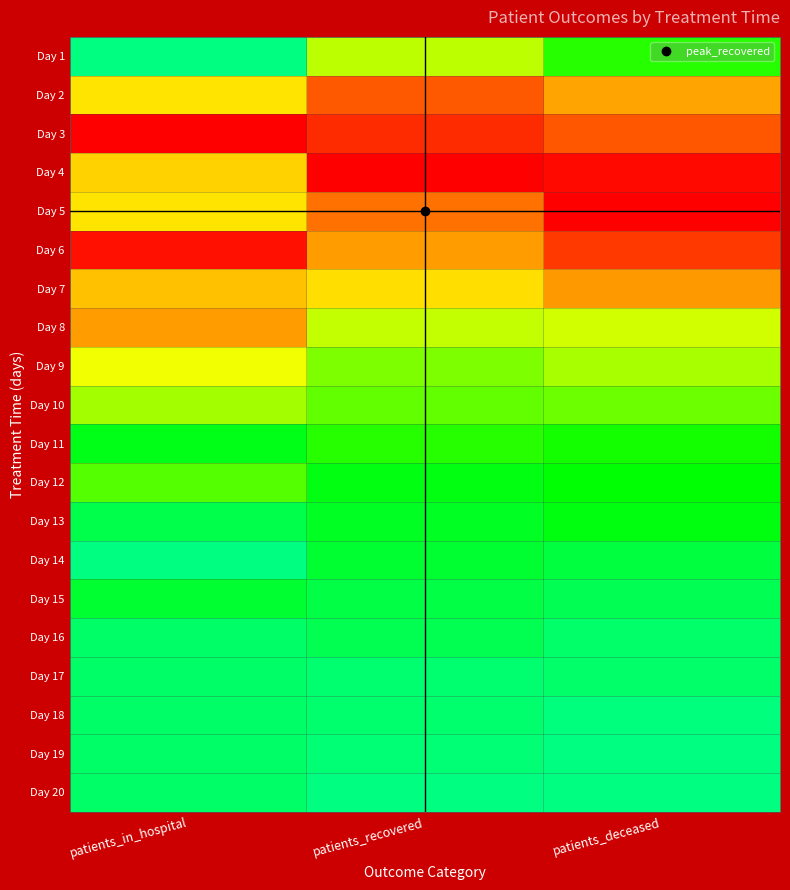

Reading left to right, what are all the values shown in this chart?

Day 1: patients_in_hospital=0.0	patients_recovered=0.4	patients_deceased=0.2
Day 2: patients_in_hospital=0.6	patients_recovered=0.8	patients_deceased=0.7
Day 3: patients_in_hospital=1.0	patients_recovered=0.9	patients_deceased=0.8
Day 4: patients_in_hospital=0.6	patients_recovered=1.0	patients_deceased=1.0
Day 5: patients_in_hospital=0.6	patients_recovered=0.8	patients_deceased=1.0
Day 6: patients_in_hospital=1.0	patients_recovered=0.7	patients_deceased=0.9
Day 7: patients_in_hospital=0.6	patients_recovered=0.6	patients_deceased=0.7
Day 8: patients_in_hospital=0.7	patients_recovered=0.4	patients_deceased=0.4
Day 9: patients_in_hospital=0.5	patients_recovered=0.3	patients_deceased=0.4
Day 10: patients_in_hospital=0.4	patients_recovered=0.3	patients_deceased=0.3
Day 11: patients_in_hospital=0.1	patients_recovered=0.2	patients_deceased=0.2
Day 12: patients_in_hospital=0.3	patients_recovered=0.1	patients_deceased=0.2
Day 13: patients_in_hospital=0.1	patients_recovered=0.1	patients_deceased=0.1
Day 14: patients_in_hospital=0.0	patients_recovered=0.1	patients_deceased=0.1
Day 15: patients_in_hospital=0.1	patients_recovered=0.1	patients_deceased=0.1
Day 16: patients_in_hospital=0.0	patients_recovered=0.1	patients_deceased=0.0
Day 17: patients_in_hospital=0.0	patients_recovered=0.0	patients_deceased=0.0
Day 18: patients_in_hospital=0.0	patients_recovered=0.0	patients_deceased=0.0
Day 19: patients_in_hospital=0.0	patients_recovered=0.0	patients_deceased=0.0
Day 20: patients_in_hospital=0.0	patients_recovered=0.0	patients_deceased=0.0